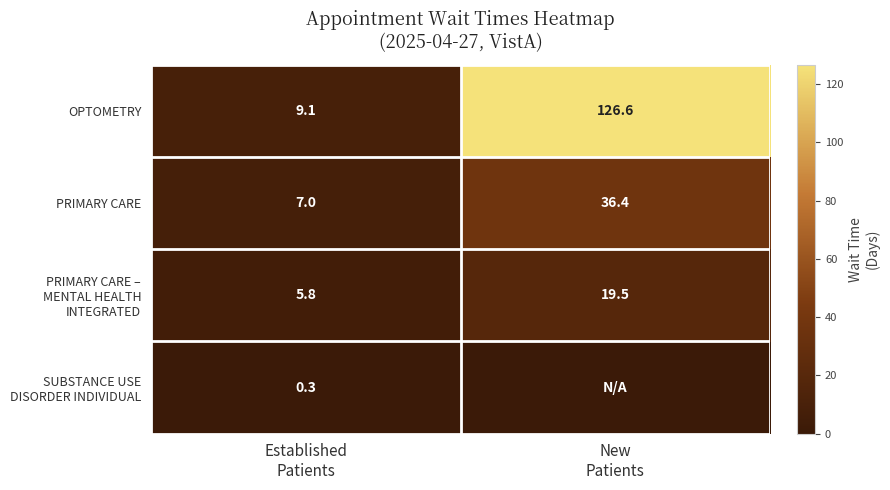

What is the average value of the PRIMARY CARE series?

21.7